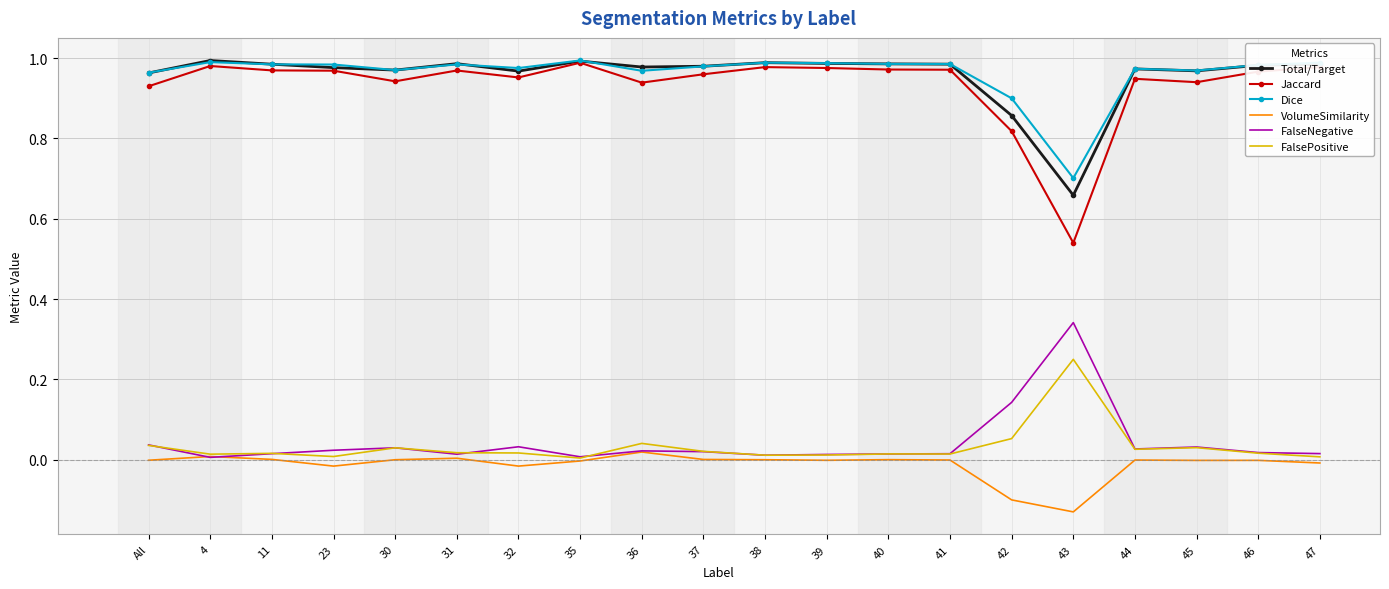

True or false: VolumeSimilarity and Jaccard cross at least once.

False